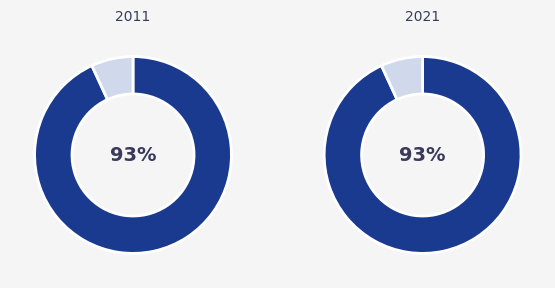

True or false: Indonesia Energy Corporation Limited accounts for 1% of the total.

False